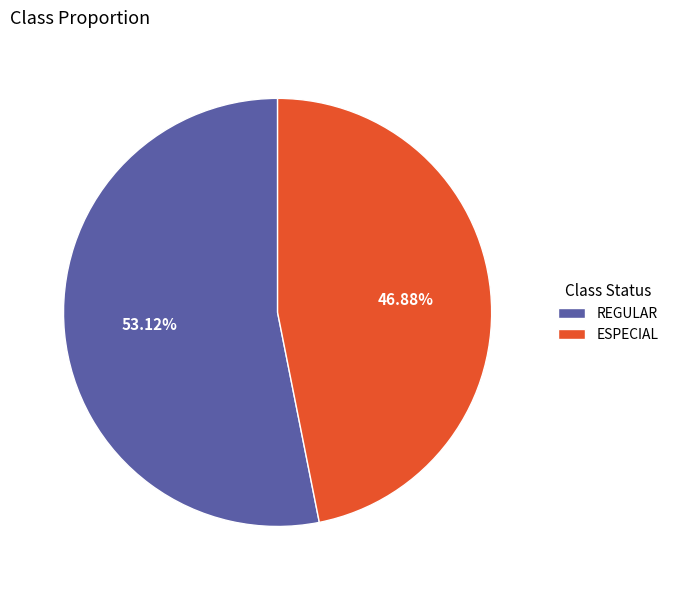

The REGULAR slice represents 53% of the pie. True or false?

True